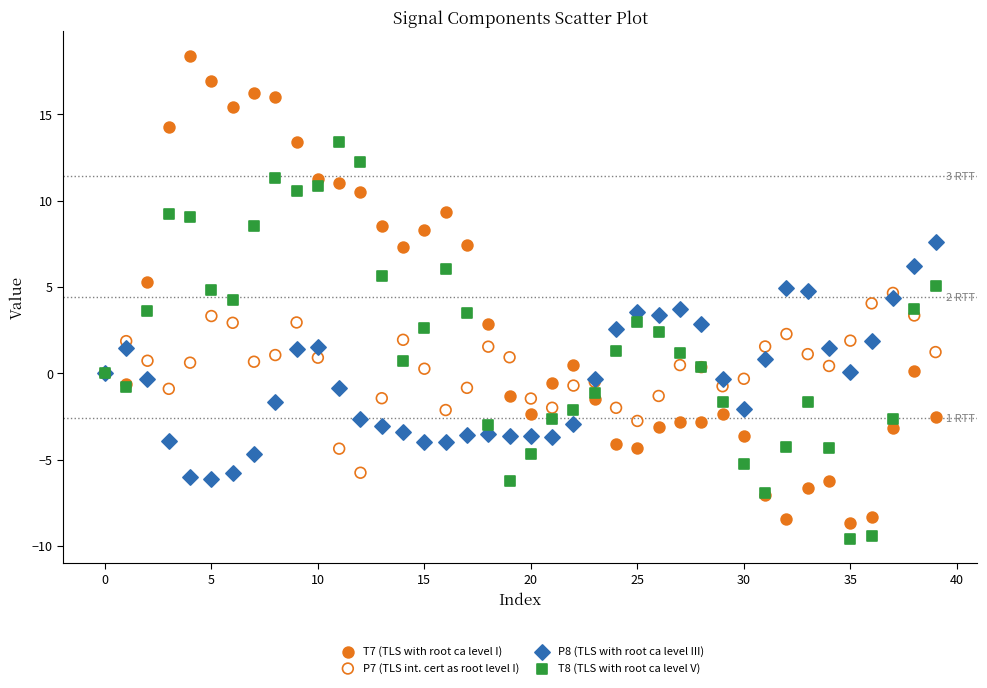

Which series reaches the minimum Y coordinate?

T8 (TLS with root ca level V)